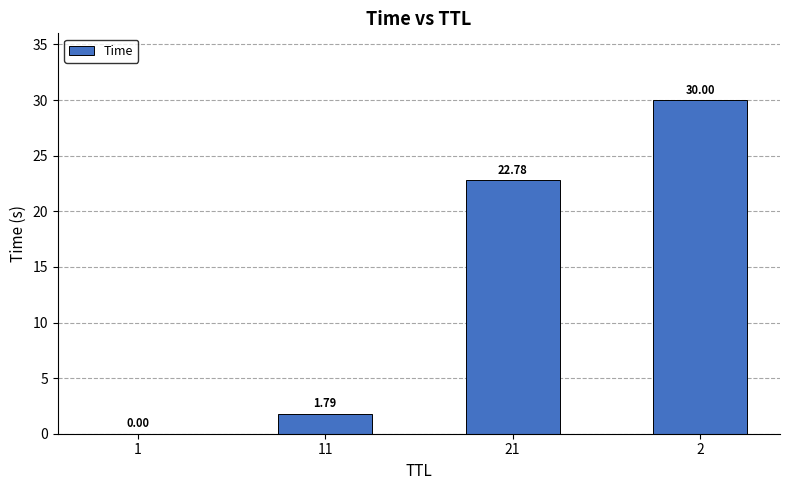

Where does the data first go above 22?

21